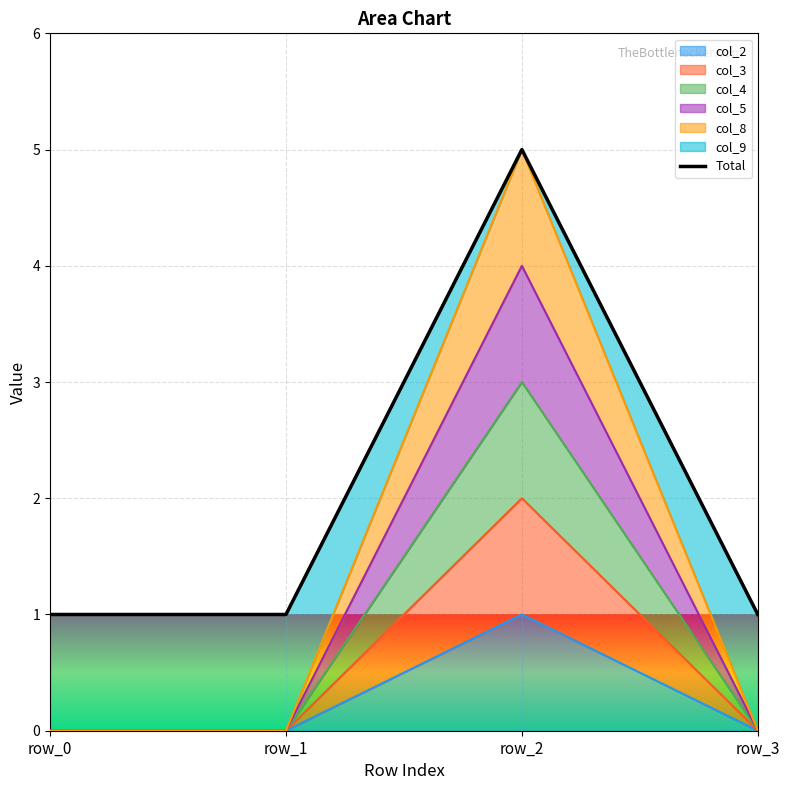

Which label corresponds to the smallest value in the chart?

row_0